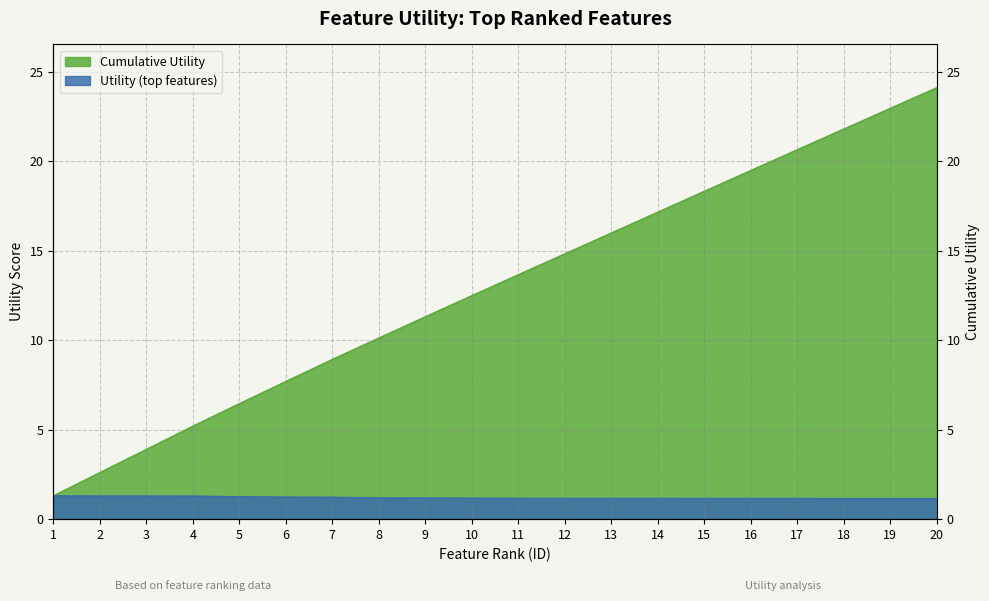

At which category is the sum across all series the highest?

20